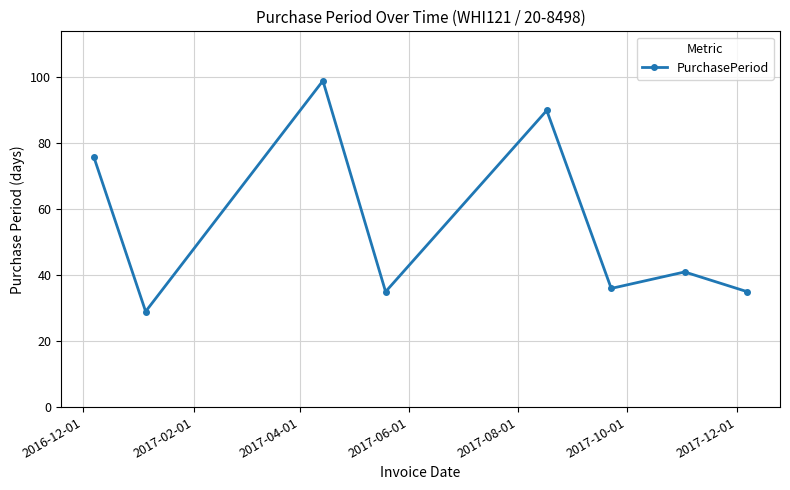

What is the average value?

55